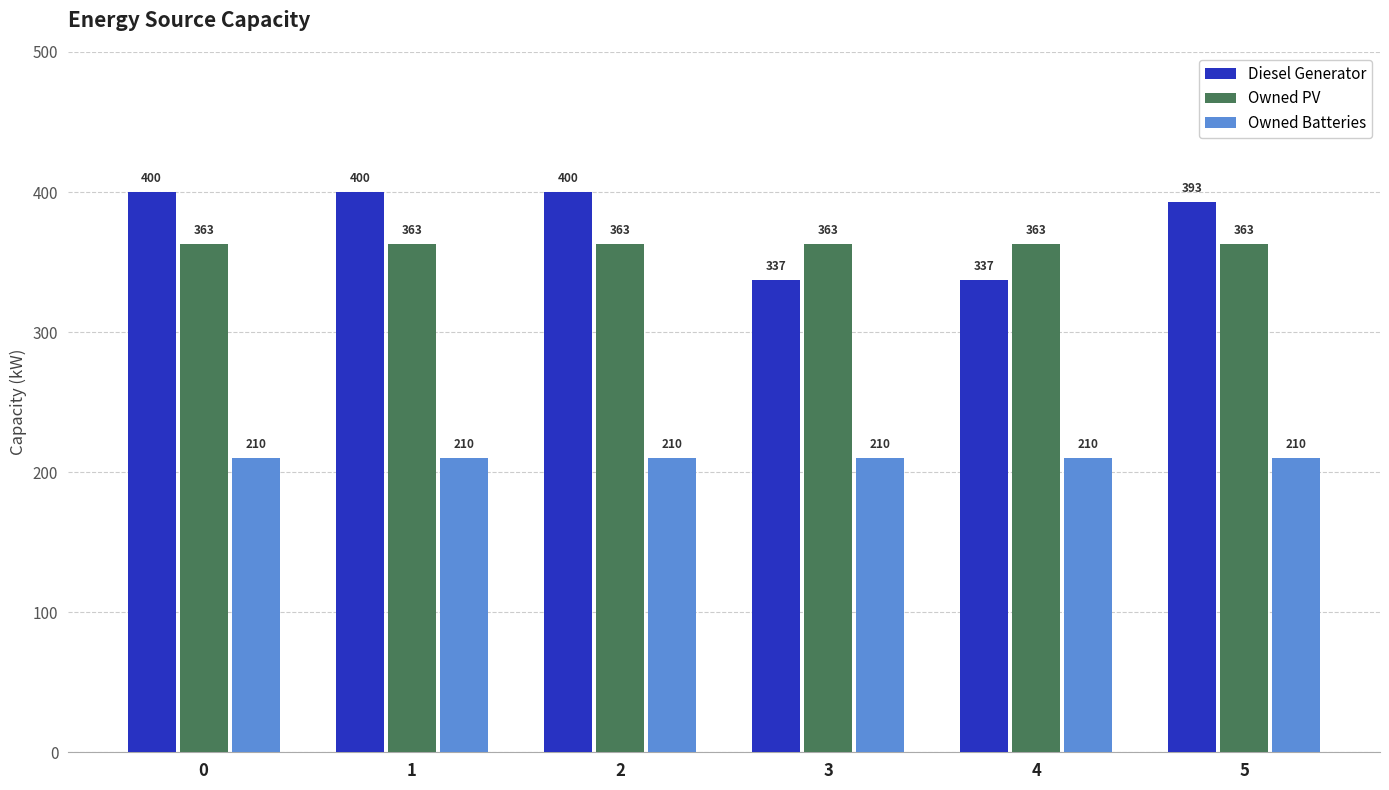

What is the greatest value displayed?

400